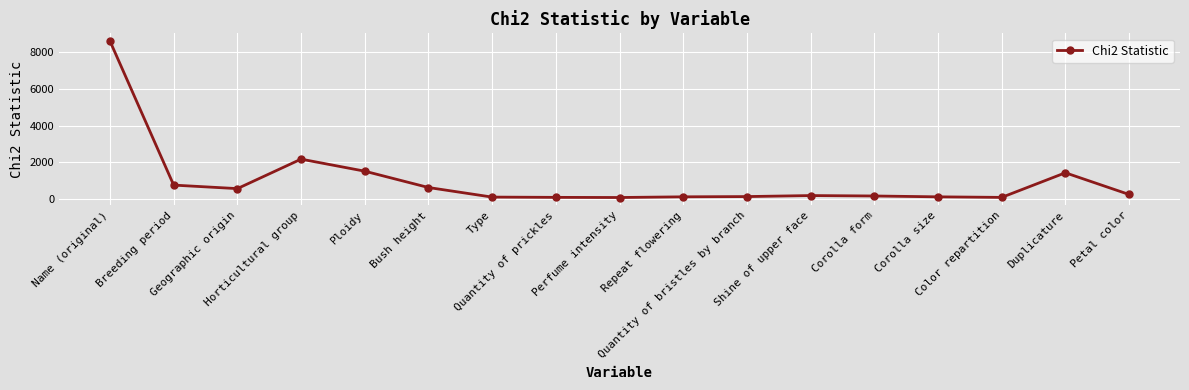

What is the change in value from Breeding period to Corolla form?

-594.8